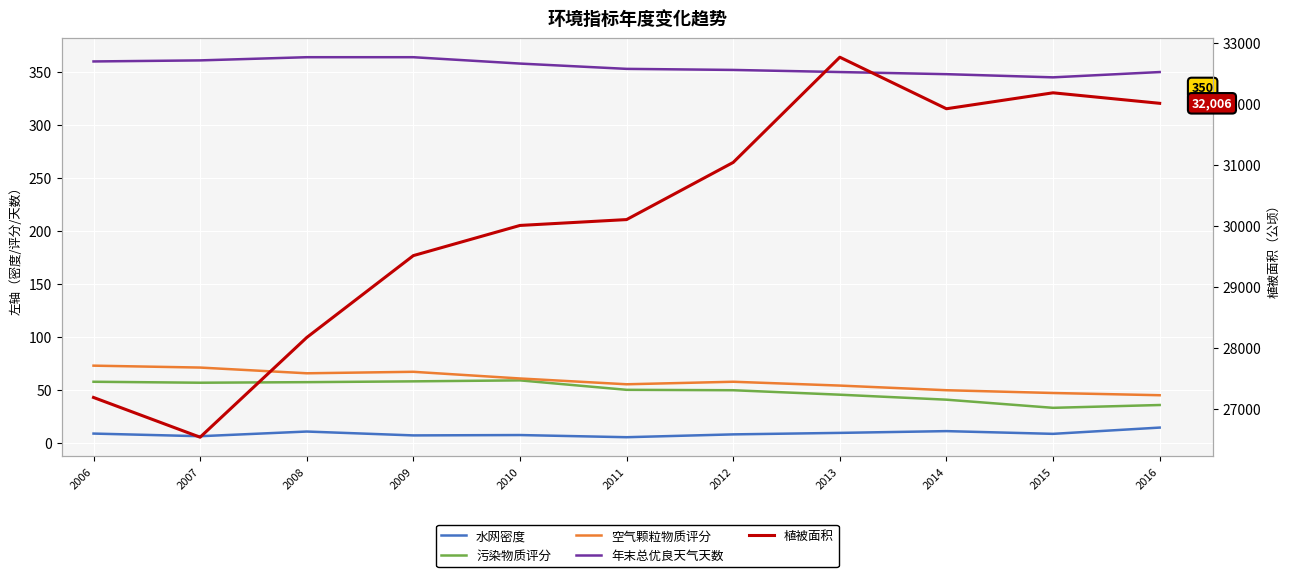

What is the difference between the second highest and second lowest values in the 植被面积 series?

4989.0